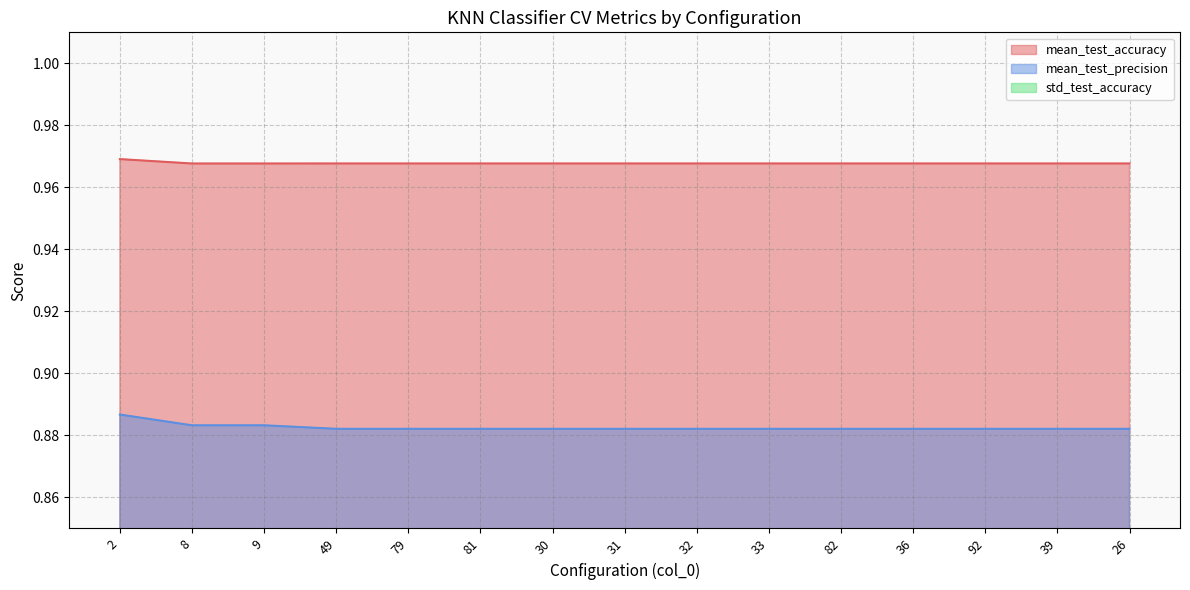

Which series changed the most between 82 and 39?

mean_test_accuracy